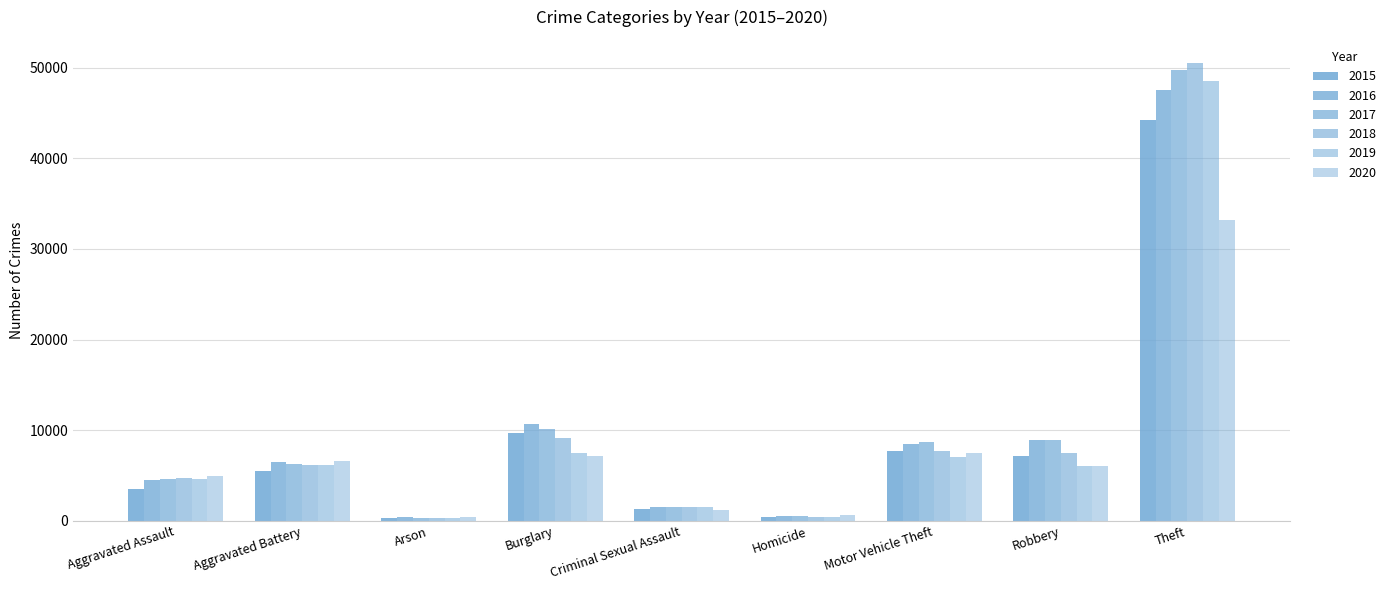

Which series changed the most between Aggravated Assault and Homicide?

2020